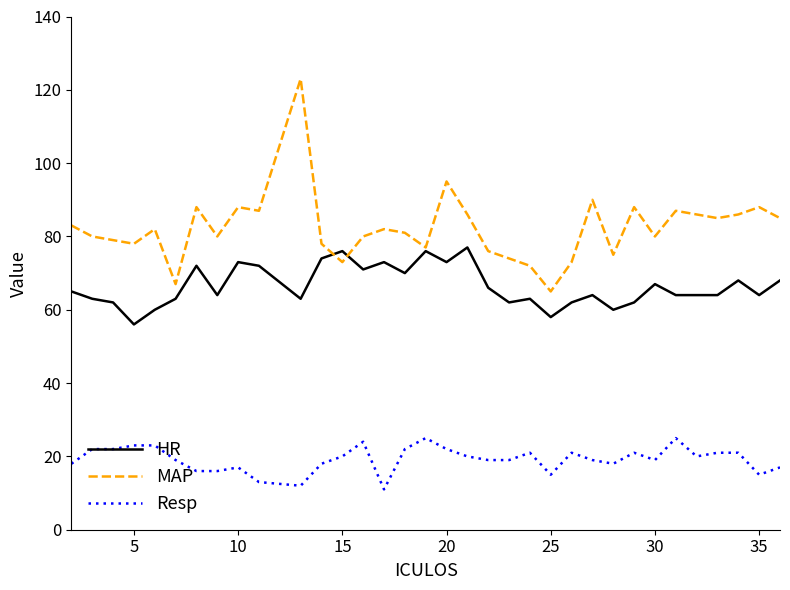

Which series has the widest spread of values?

MAP